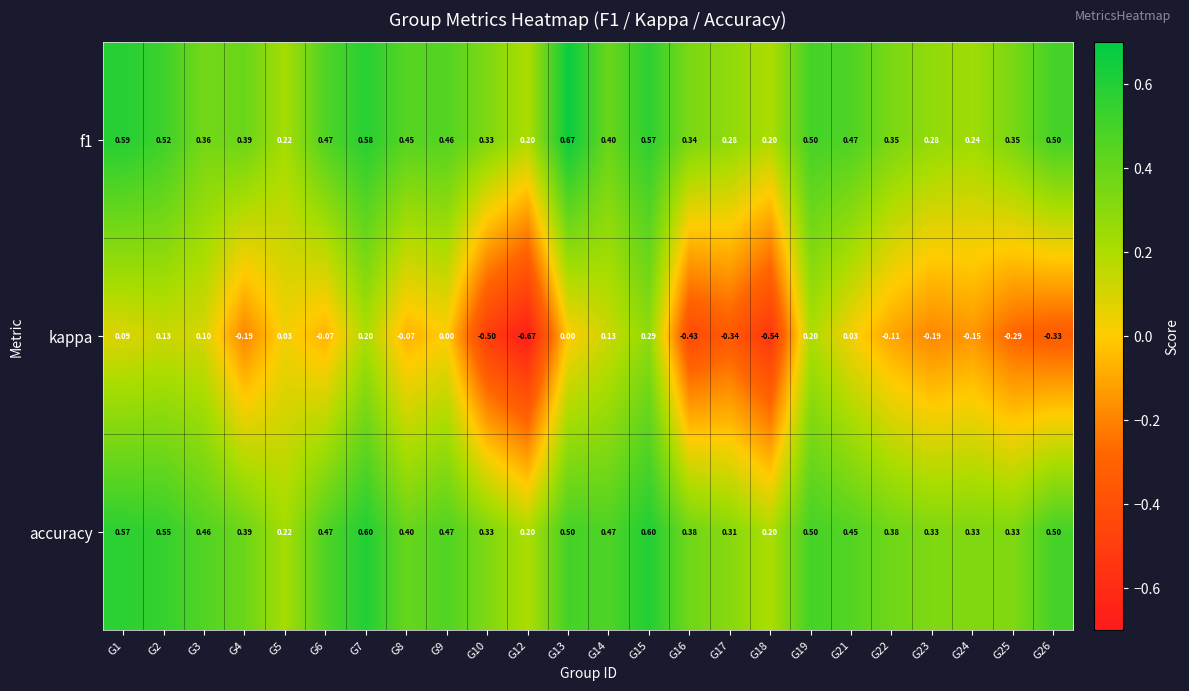

Between G14 and G21, which series saw the biggest shift?

kappa